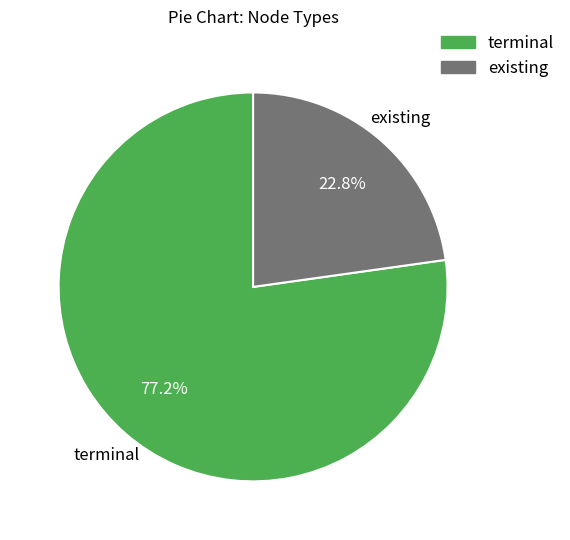

The terminal slice represents 66% of the pie. True or false?

False